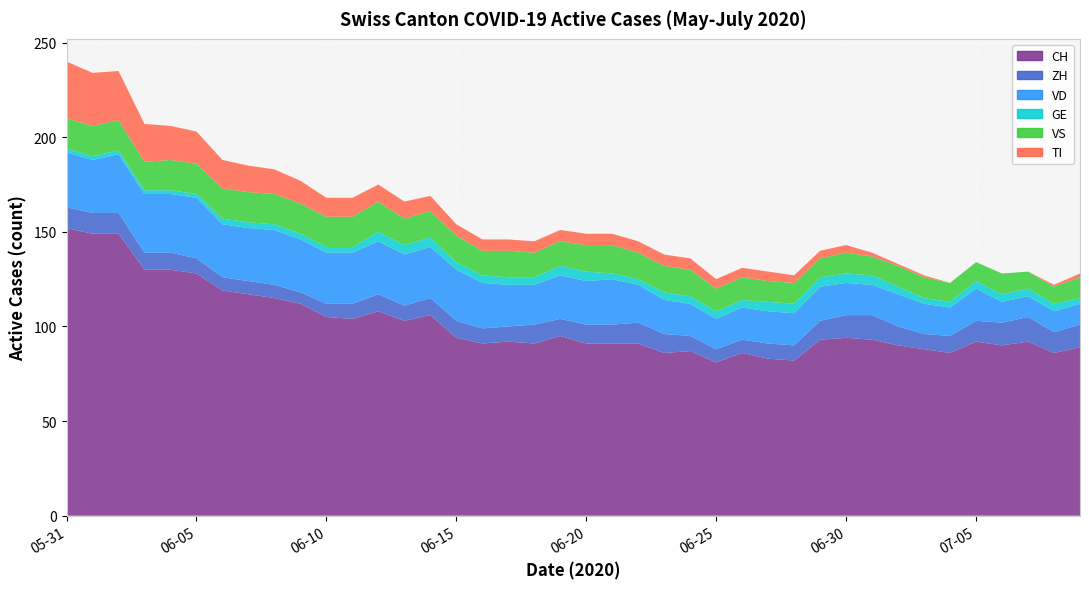

Reading left to right, extract all data points from this chart.

CH: 152	149	149	130	130	128	119	117	115	112	105	104	108	103	106	94	91	92	91	95	91	91	91	86	87	81	86	83	82	93	94	93	90	88	86	92	90	92	86	89
ZH: 11	11	11	9	9	8	7	7	7	6	7	8	9	8	9	9	8	8	10	9	10	10	11	10	8	7	7	8	8	10	12	13	10	8	9	11	12	13	11	12
VD: 29	28	31	31	31	32	28	28	29	28	27	27	28	27	27	27	24	22	21	23	23	24	20	18	17	16	17	17	17	18	17	16	17	16	15	17	11	11	11	11
GE: 2	2	2	2	2	2	3	3	3	3	3	3	5	5	5	4	4	4	4	5	5	3	3	4	4	4	4	5	5	5	5	5	4	3	3	4	4	4	4	3
VS: 16	16	16	15	16	16	16	16	16	16	16	16	16	14	14	14	13	14	13	13	14	15	14	14	14	12	12	11	11	10	11	10	11	11	10	10	11	9	9	11
TI: 30	28	26	20	18	17	15	14	13	12	10	10	9	9	8	6	6	6	6	6	6	6	6	6	6	5	5	5	4	4	4	2	1	1	0	0	0	0	1	2